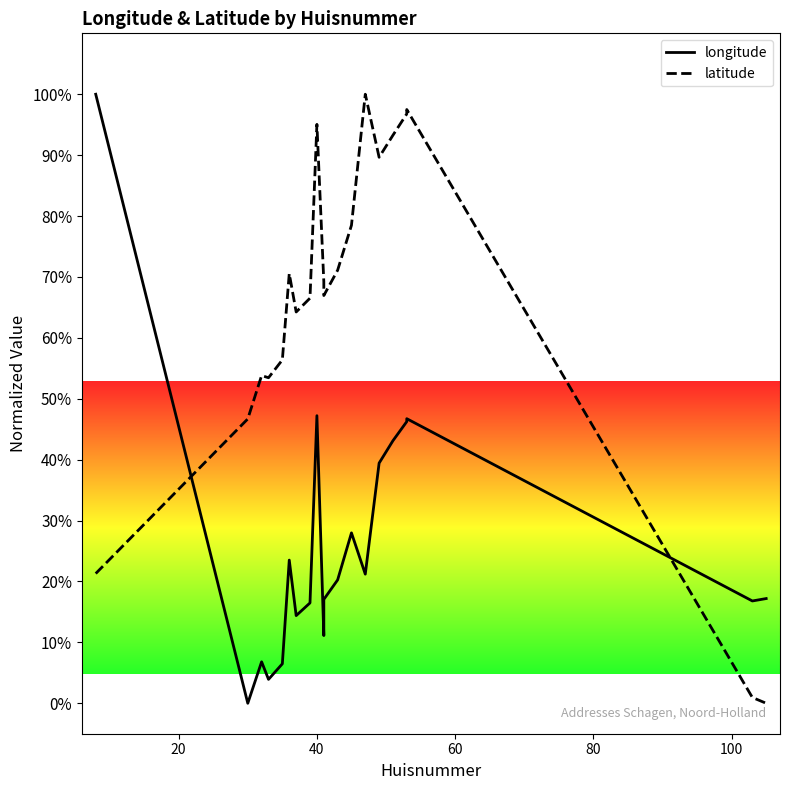

Is the value of latitude at 10 greater than the value of longitude at 19?

Yes